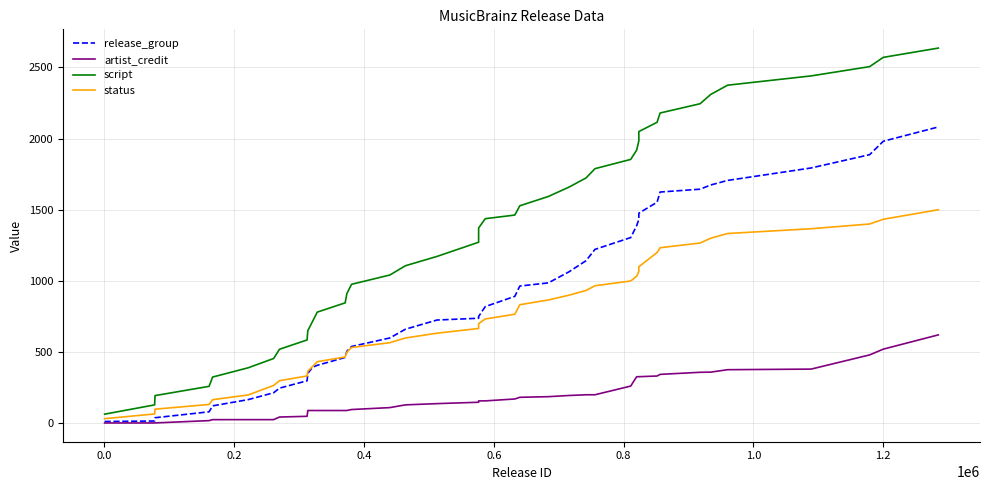

What is the greatest value displayed?

2634.9